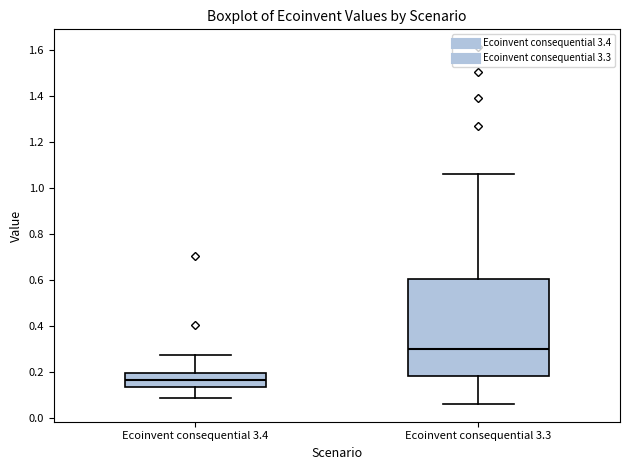

Reading left to right, transcribe this box plot: for each box, give where its median line is, the range the box spans, and where its two whiskers end, as read against the y-axis. The values are not printed on the chart, so give them approximately, as read against the axis.

Ecoinvent consequential 3.4: median 0.16, box 0.14 to 0.20, whiskers 0.08 to 0.28
Ecoinvent consequential 3.3: median 0.30, box 0.18 to 0.60, whiskers 0.06 to 1.06